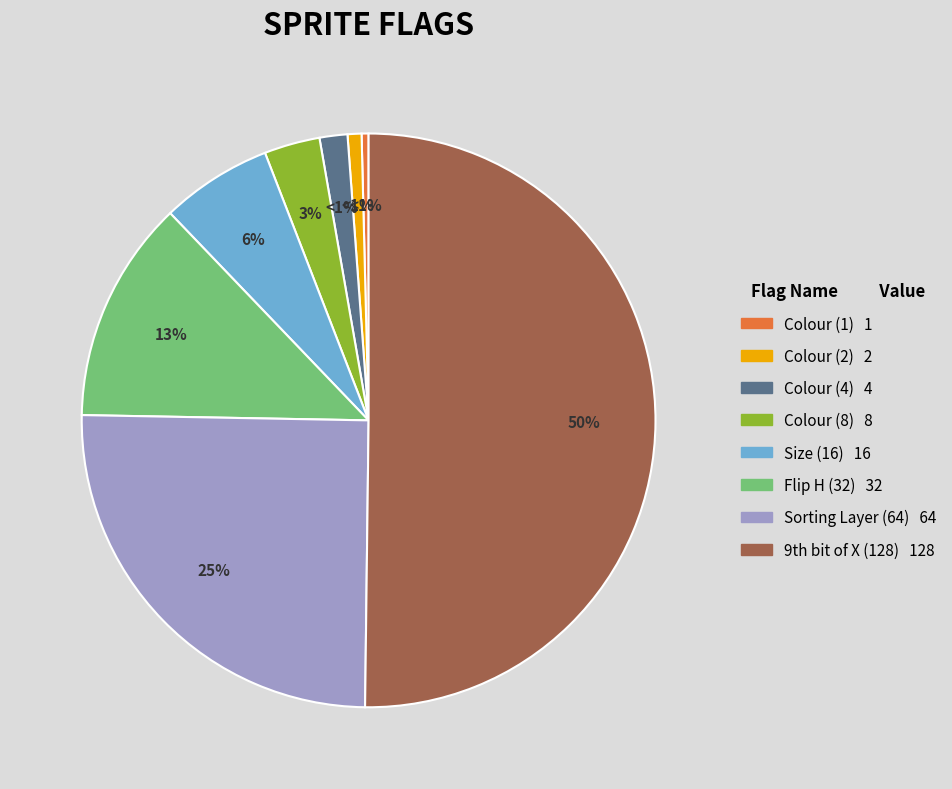

Between Colour and Colour, which is larger?

Colour